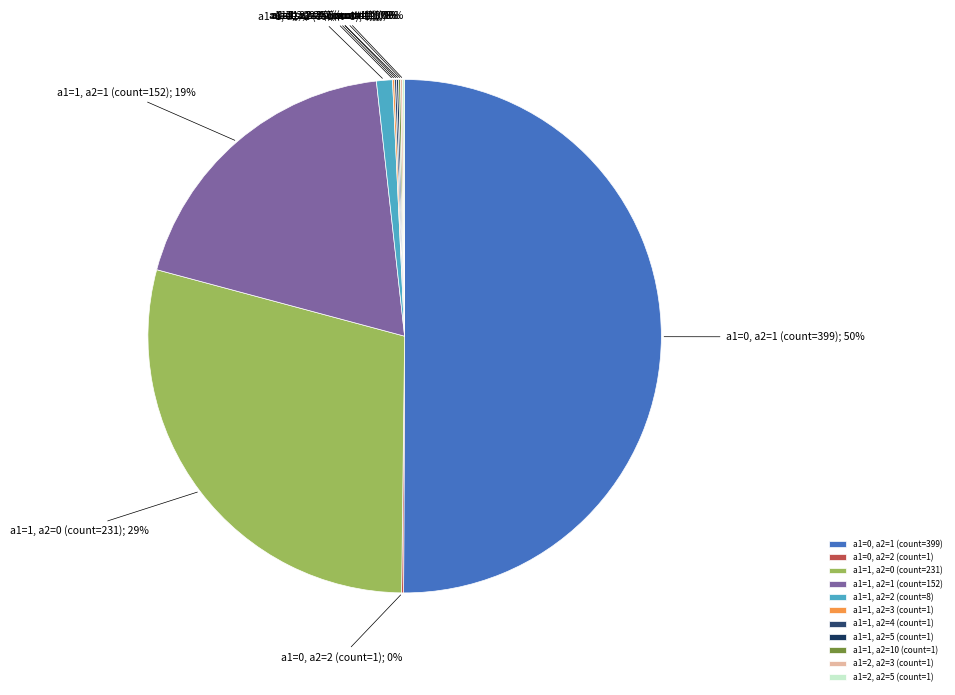

Does a1=0, a2=2 (count=1) account for over 50% of the chart?

No